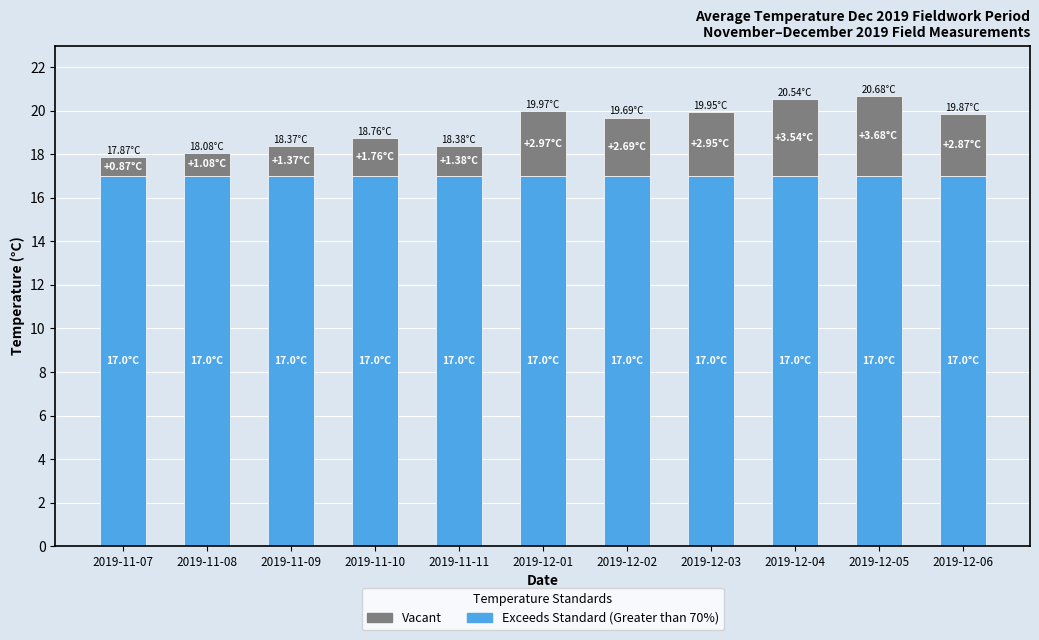

Is it true that Exceeds Standard (Greater than 70%) equals 17.0 at 2019-12-02?

True